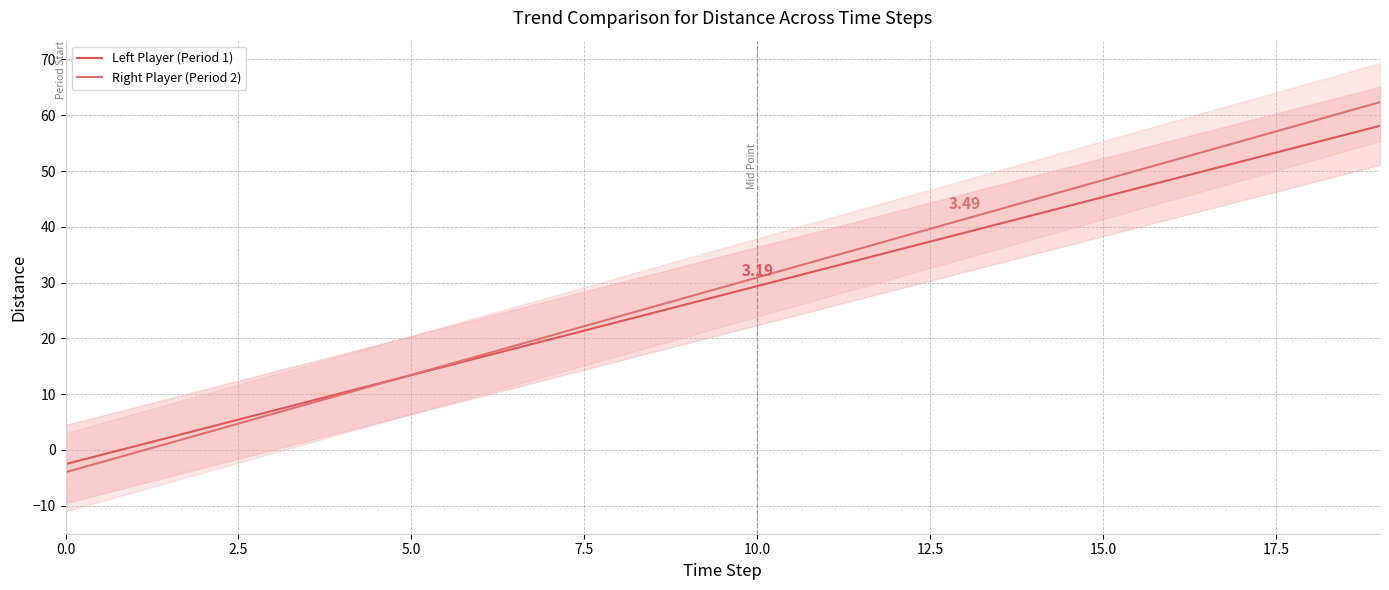

What is the sum of all Right Player (Period 2) values?

583.6